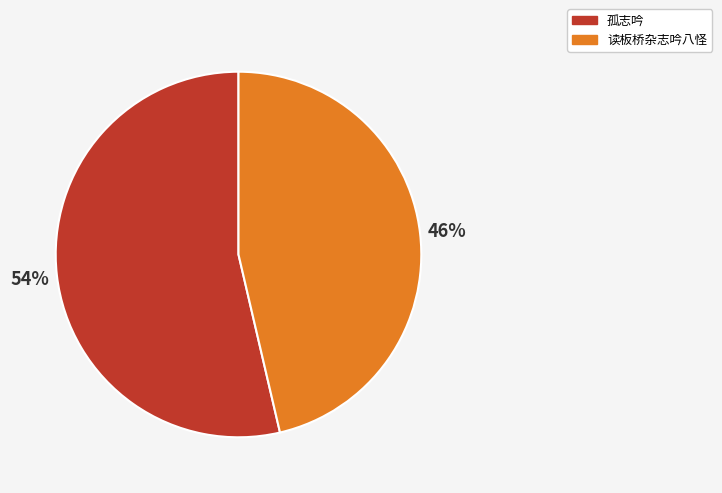

To the nearest percent, what is the average slice percentage?

50%